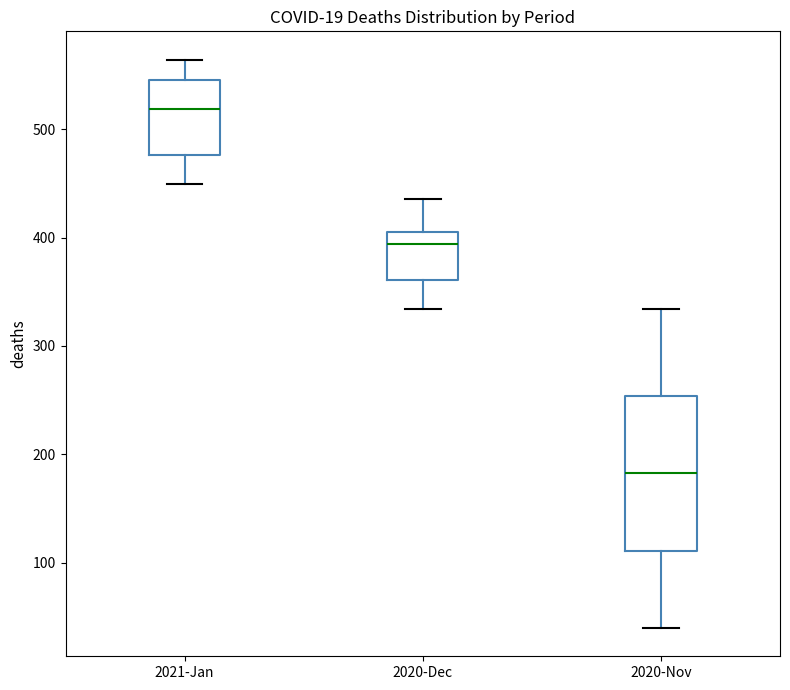

Reading left to right, transcribe this box plot: for each box, give where its median line is, the range the box spans, and where its two whiskers end, as read against the y-axis. The values are not printed on the chart, so give them approximately, as read against the axis.

2021-Jan: median 520, box 480 to 550, whiskers 450 to 560
2020-Dec: median 390, box 360 to 410, whiskers 330 to 440
2020-Nov: median 180, box 110 to 250, whiskers 40 to 330